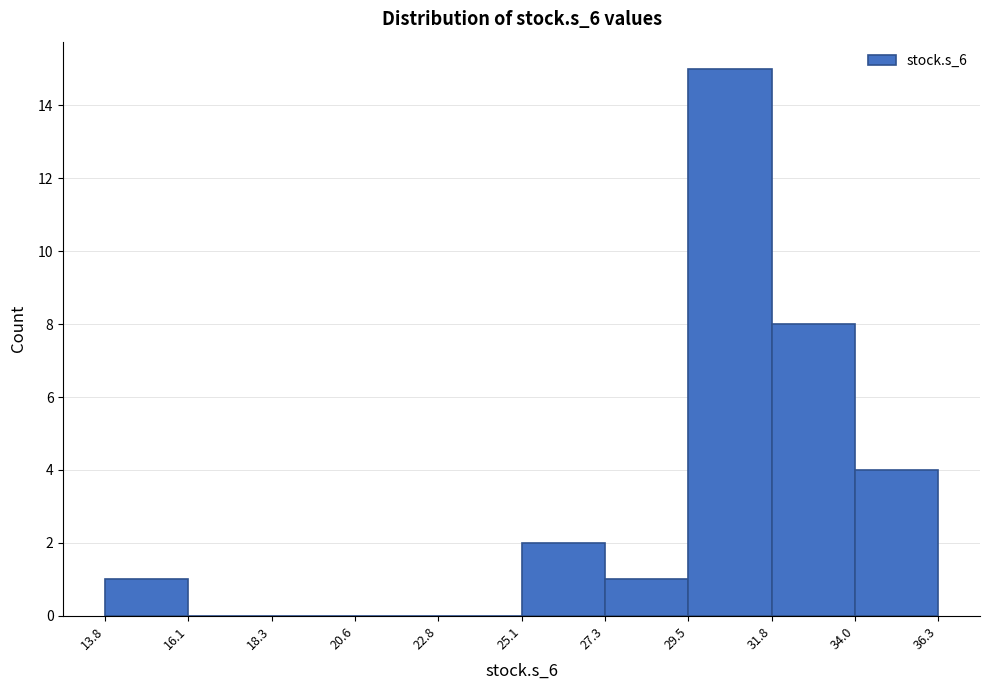

Reading left to right, transcribe this chart: for each bar, give the range it covers on the x-axis and its height. The values are not printed on the chart, so give them approximately, as read against the axis.

13.8 to 16.1: 1
16.1 to 18.3: 0
18.3 to 20.6: 0
20.6 to 22.8: 0
22.8 to 25.1: 0
25.1 to 27.3: 2
27.3 to 29.5: 1
29.5 to 31.8: 15
31.8 to 34.0: 8
34.0 to 36.3: 4